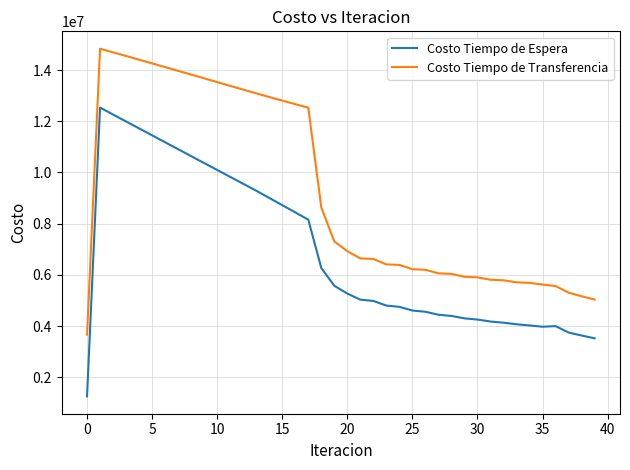

What is the lowest value of the Costo Tiempo de Espera series?

1253520.1